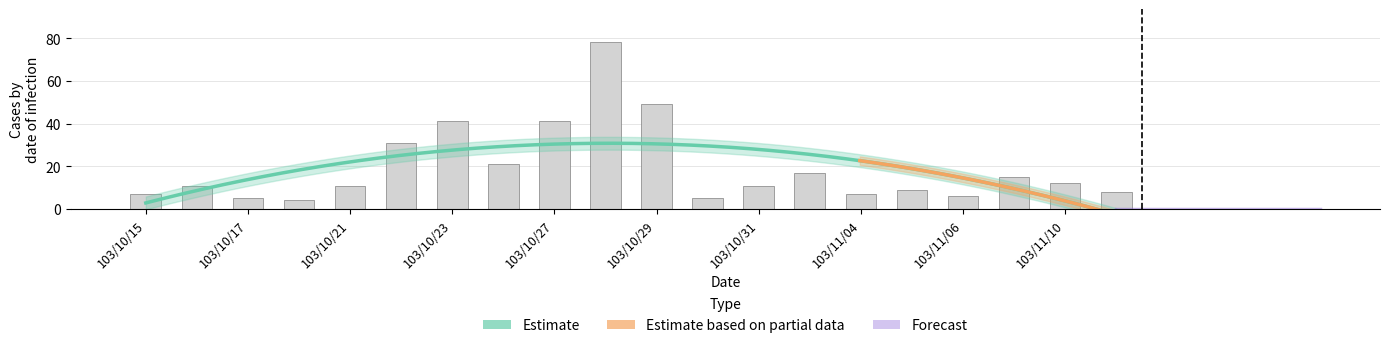

Rank the categories by value from lowest to highest.

103/10/20, 103/10/17, 103/10/30, 103/11/06, 103/10/15, 103/11/04, 103/11/11, 103/11/05, 103/10/16, 103/10/21, 103/10/31, 103/11/10, 103/11/07, 103/11/03, 103/10/24, 103/10/22, 103/10/23, 103/10/27, 103/10/29, 103/10/28